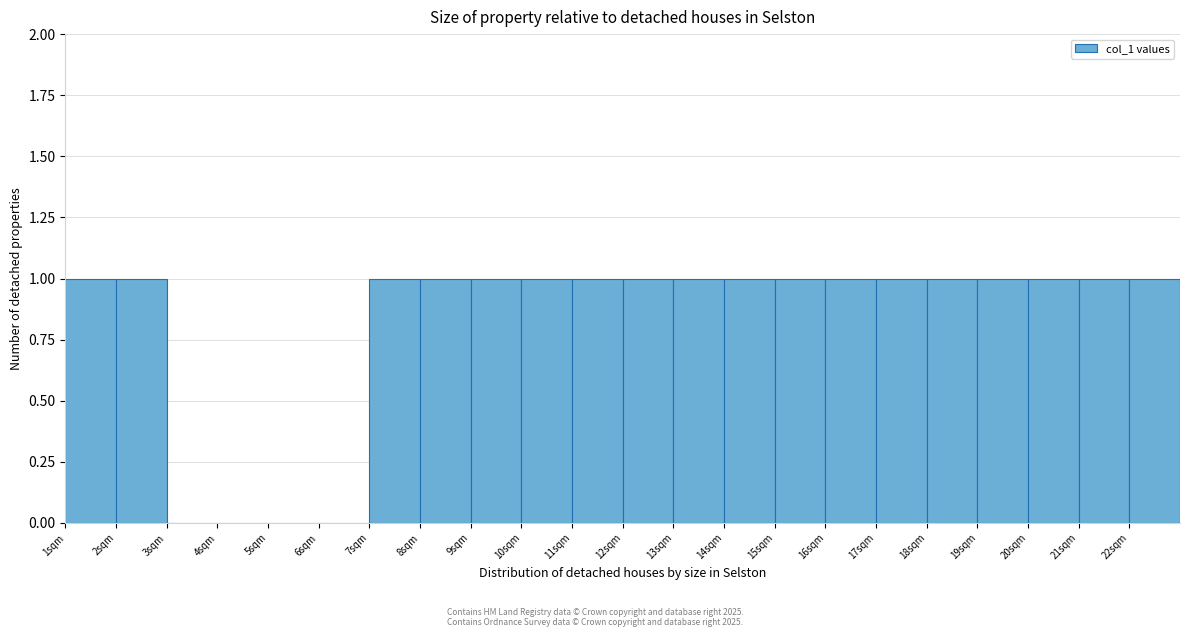

What is the height of the bar covering 12 to 13 on the x-axis? The values are not printed on the chart, so give them approximately, as read against the axis.

1